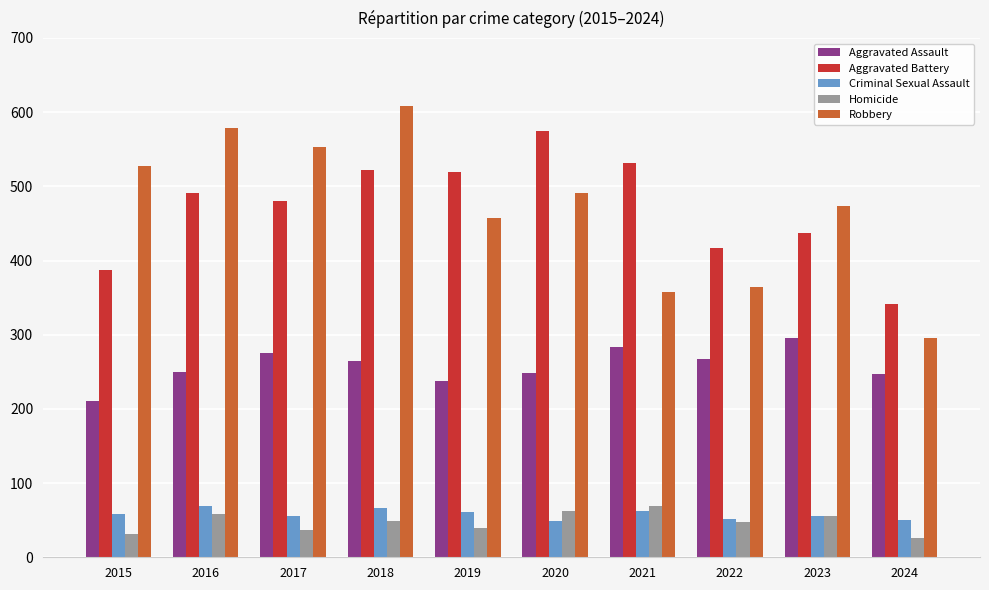

The Homicide series shows 113 at 2021. True or false?

False